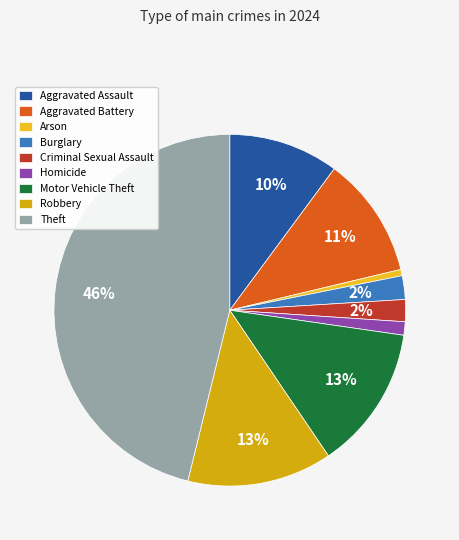

Which has a higher value, Homicide or Theft?

Theft